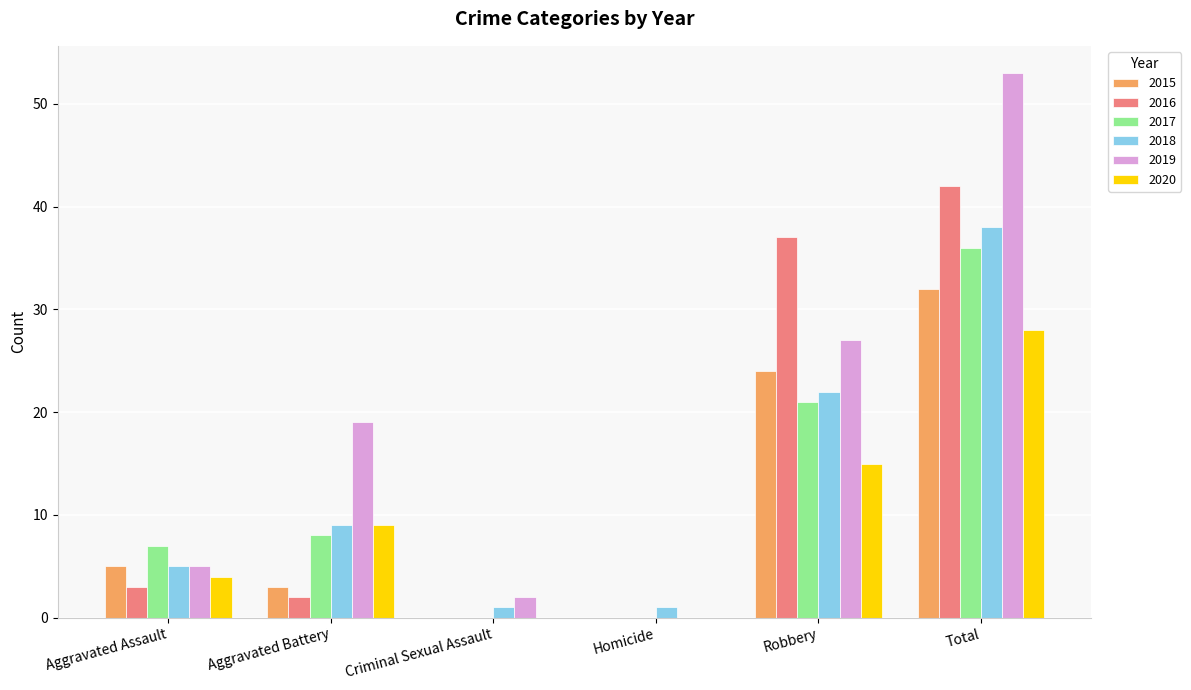

What are all the series names shown in the legend?

2015, 2016, 2017, 2018, 2019, 2020